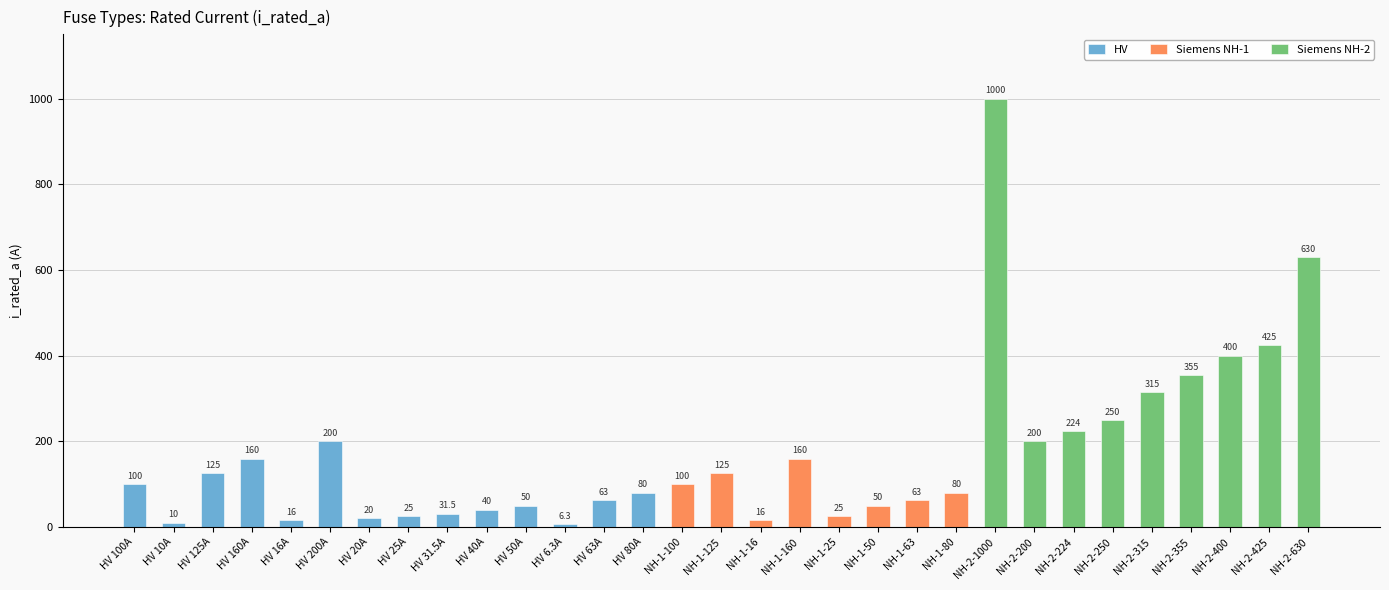

How many values in the Siemens NH-2 series exceed 0?

9